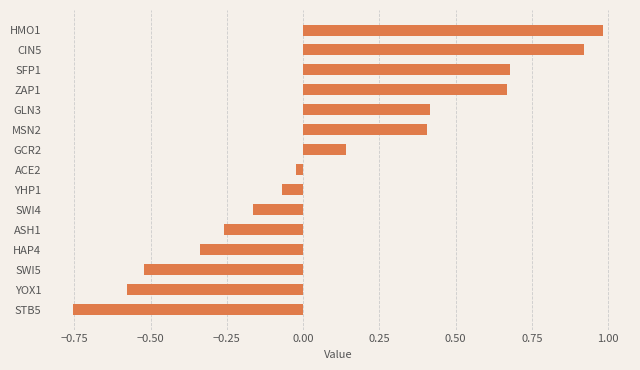

What is the label of the 9th bar from the bottom?

GCR2